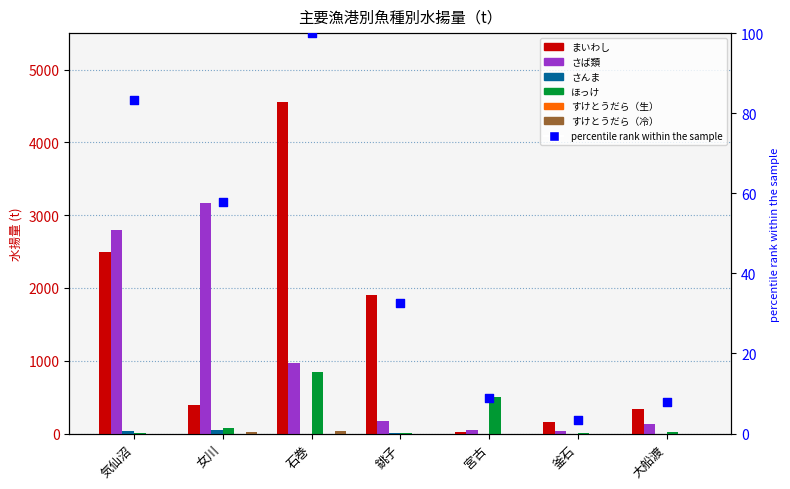

Which series has the largest total across all categories?

まいわし